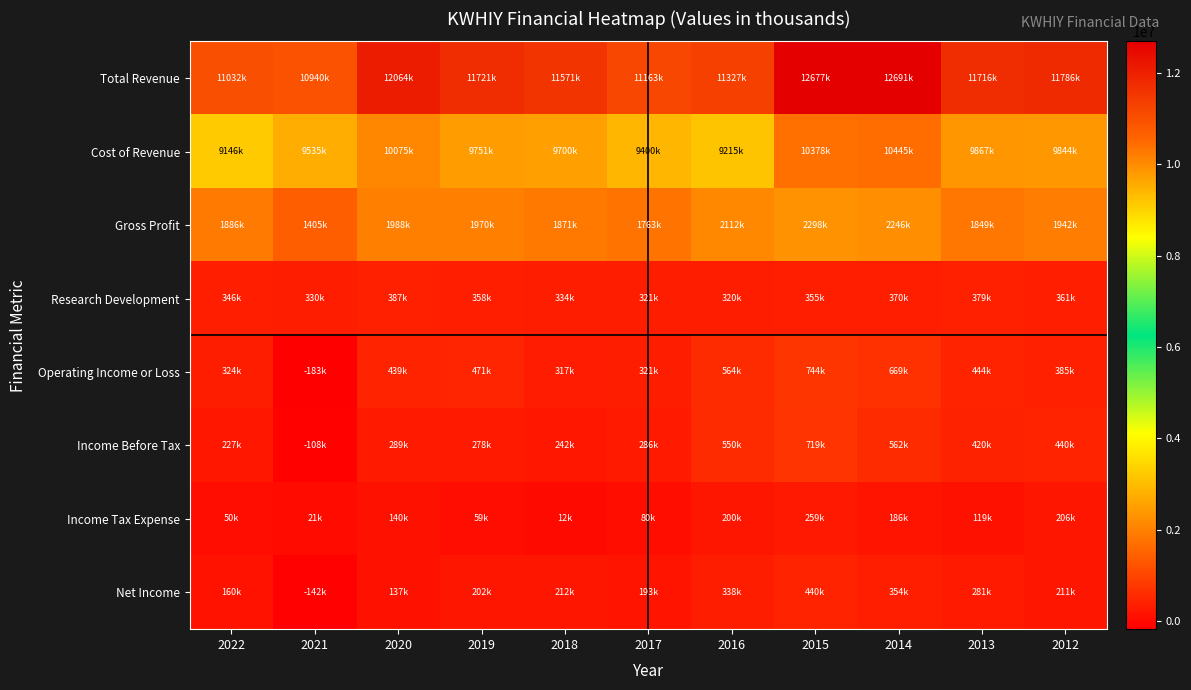

Between 2020 and 2012, which series saw the biggest shift?

Total Revenue